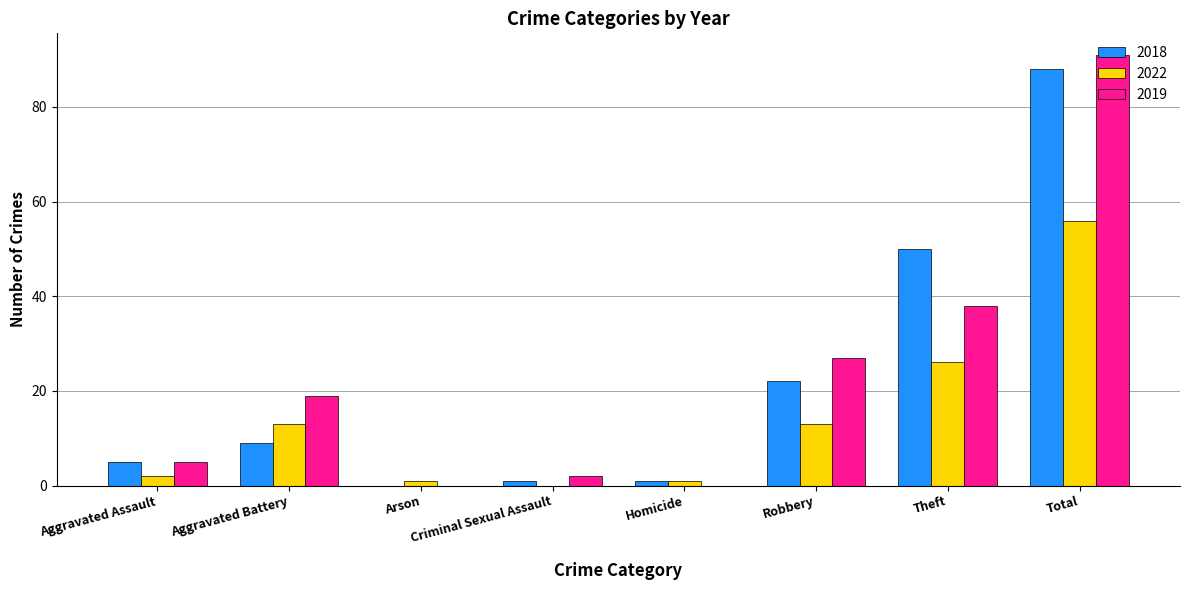

The value of 2022 at Total is 56. True or false?

True